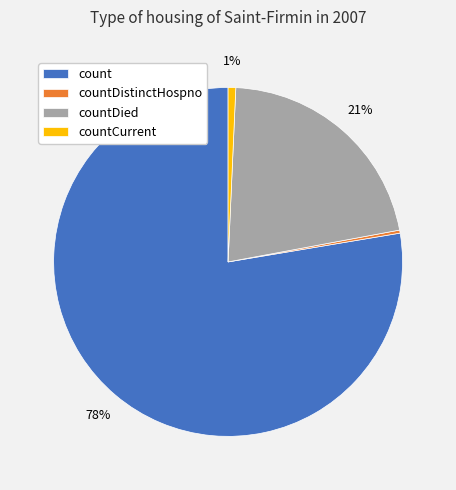

To the nearest percent, what is the average slice percentage?

25%